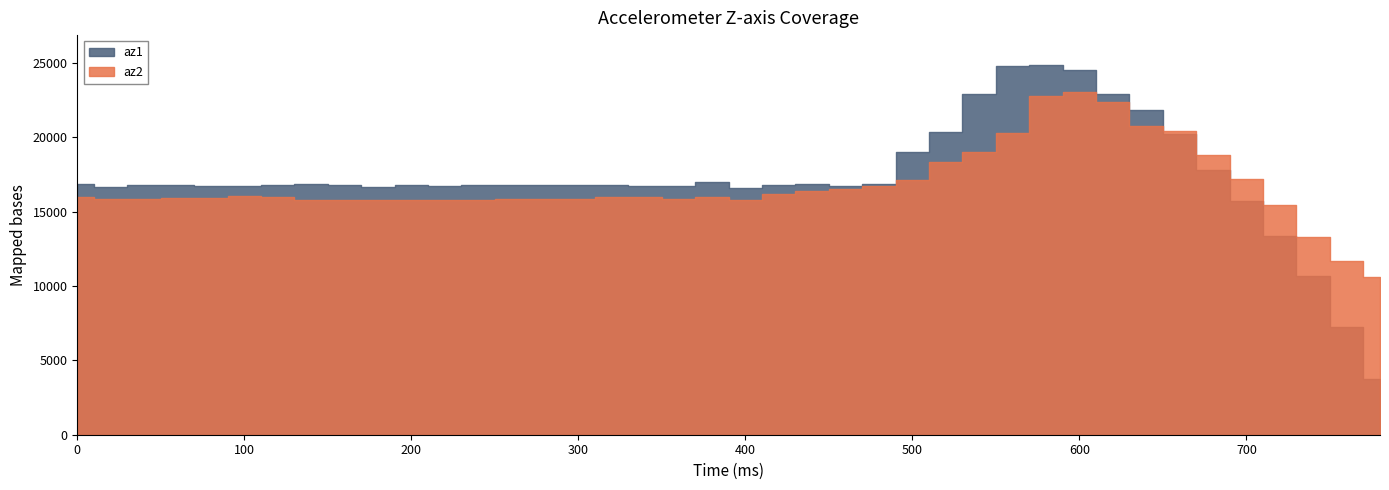

What is the value of the az2 point at the 14th from the left?

15836